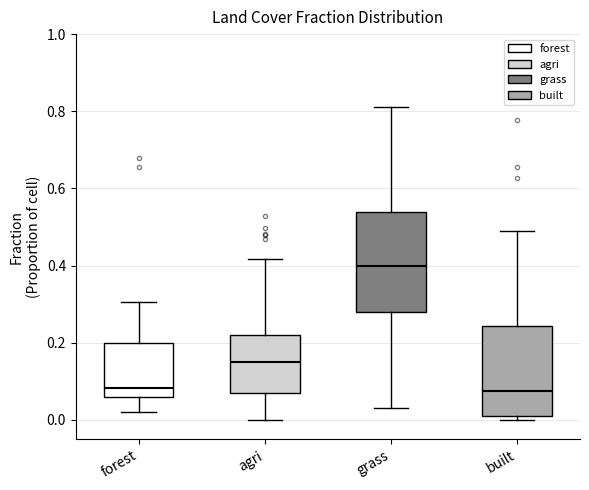

Which box is the tallest, from its lower edge to its upper edge?

grass